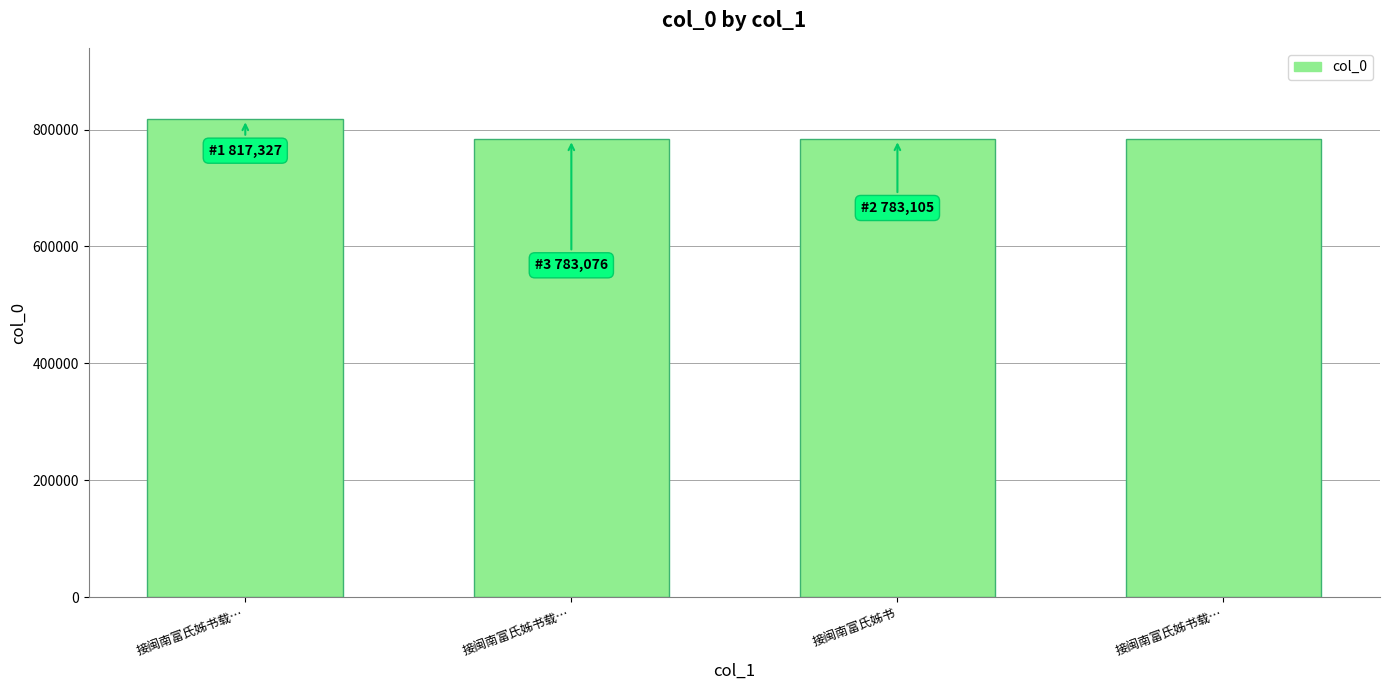

What is the value of the 3rd bar from the left?

783105